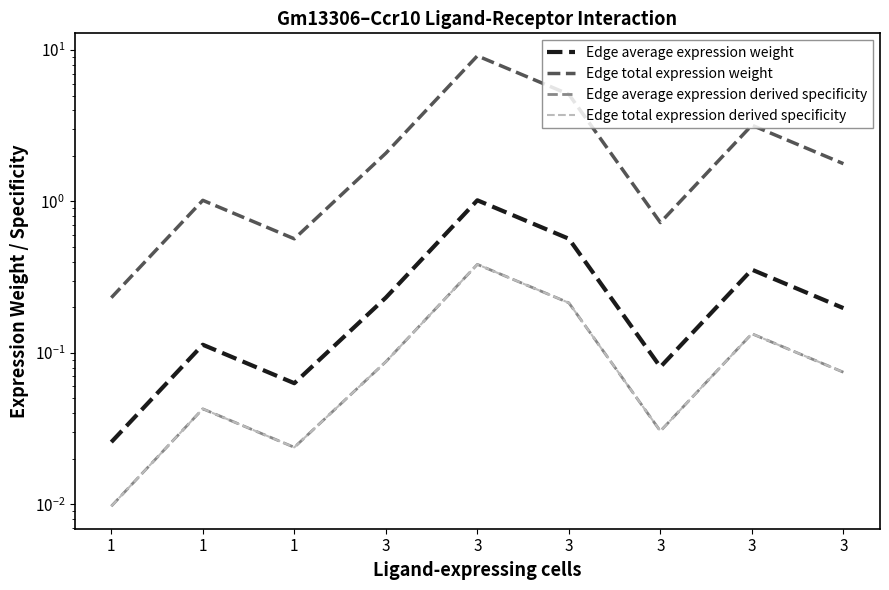

Is it true that Edge average expression weight equals 1.0 at 3?

True